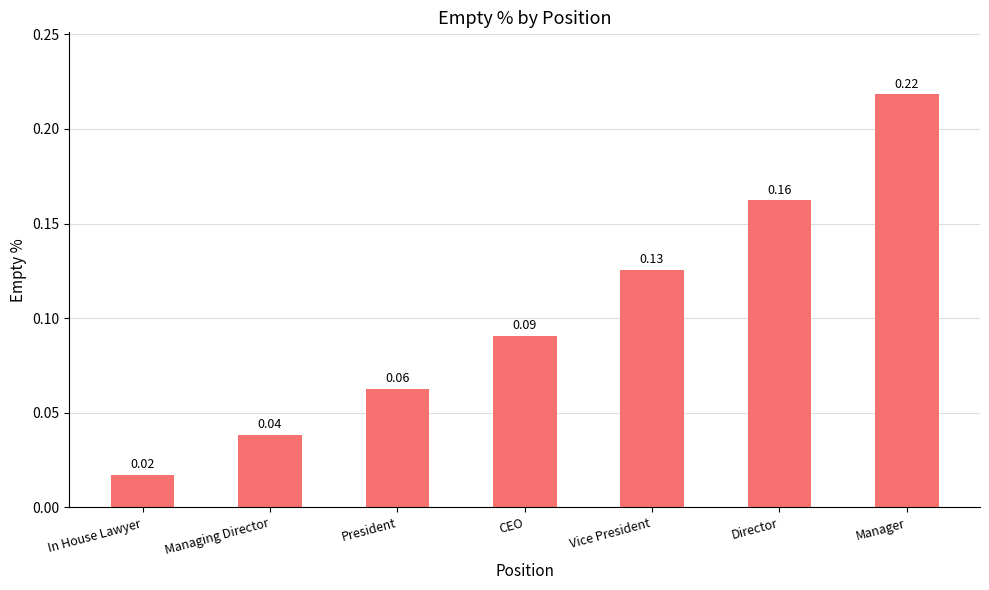

Which label corresponds to the largest value in the chart?

Manager